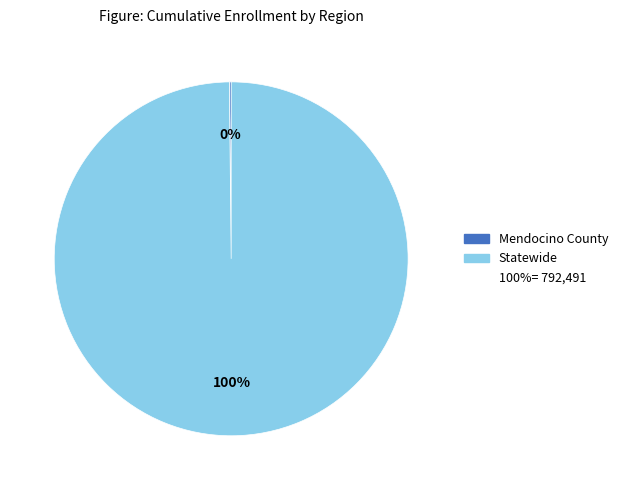

To the nearest percent, what is the average slice percentage?

50%